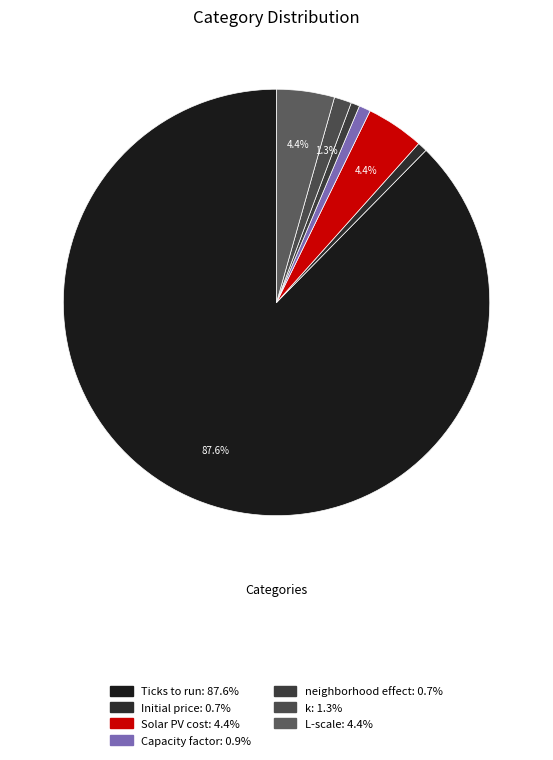

What is the smallest slice in the pie chart?

neighborhood effect